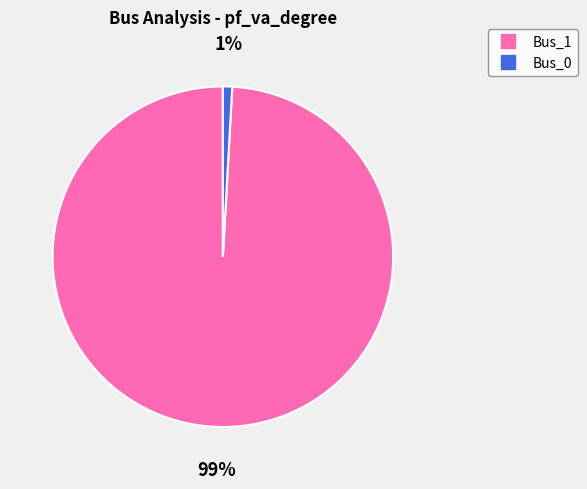

How many segments does this pie chart have?

2